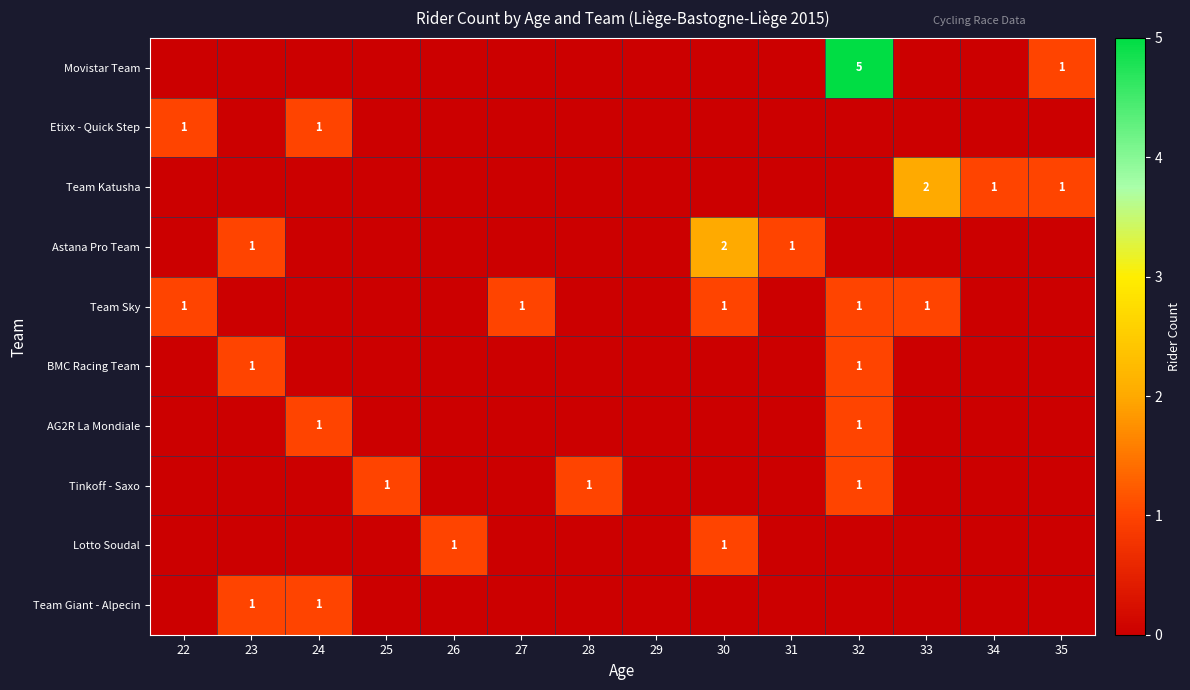

The value of Team Sky at 27 is 1. True or false?

True